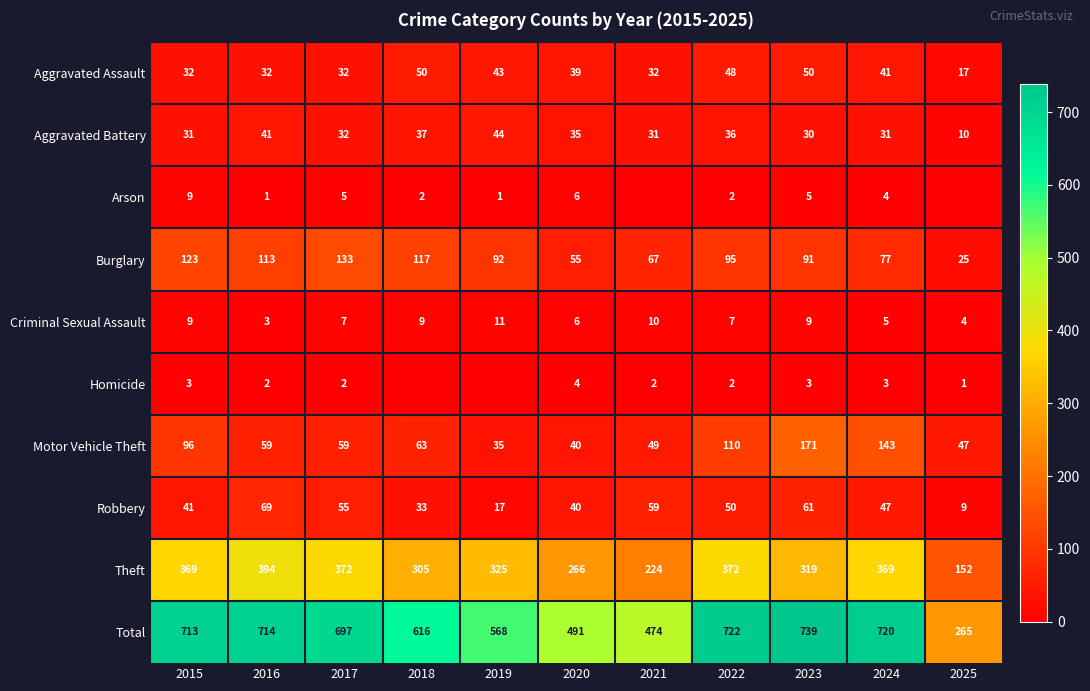

Is the value of Homicide at 2022 greater than the value of Robbery at 2020?

No